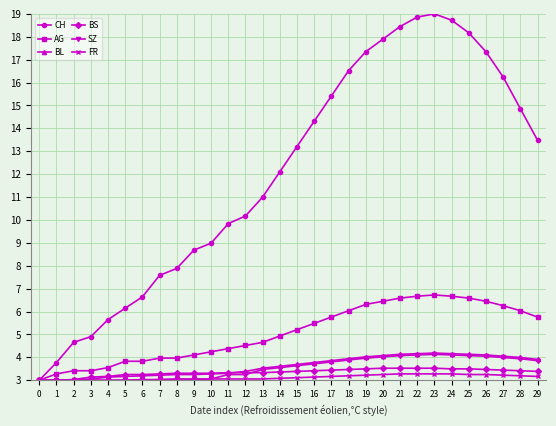

How many values in the AG series are below 5?

15